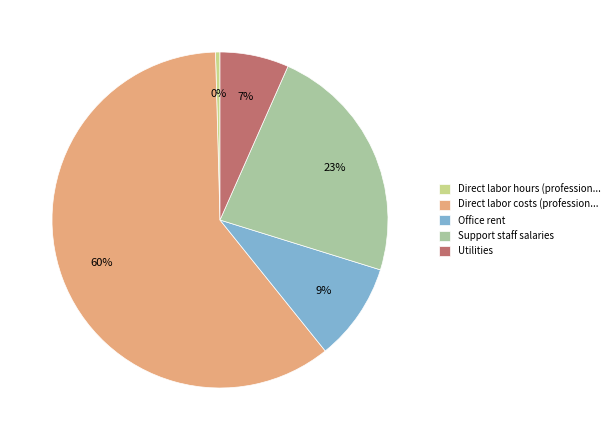

Is it true that Utilities is 1% of the pie?

False